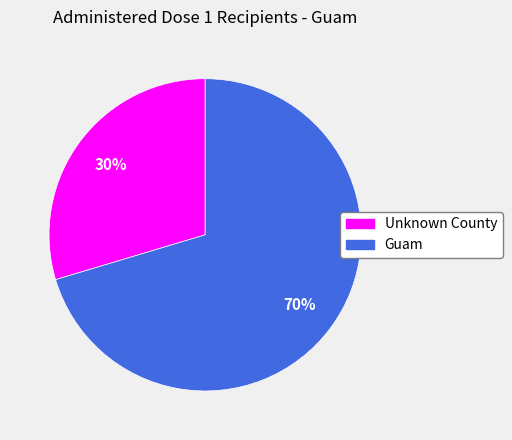

Which slice represents more than half of the pie?

Guam